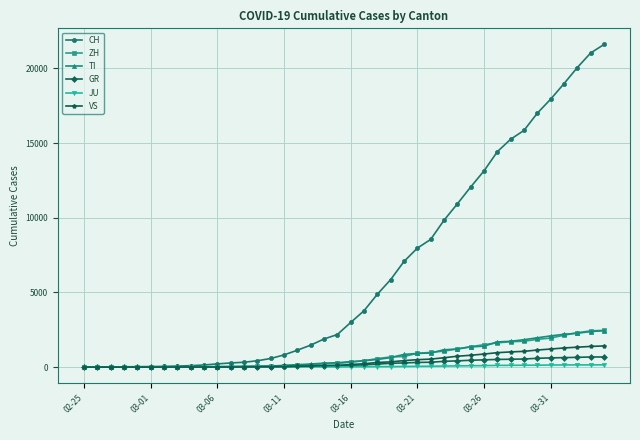

What is the highest value of the CH series?

21605